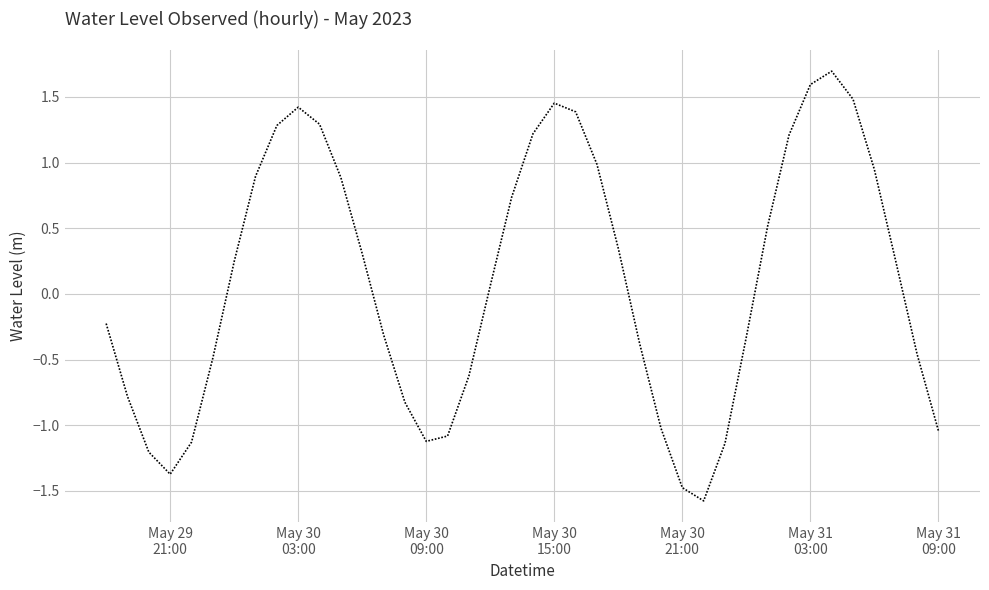

What is the difference between the maximum and minimum values?

3.3